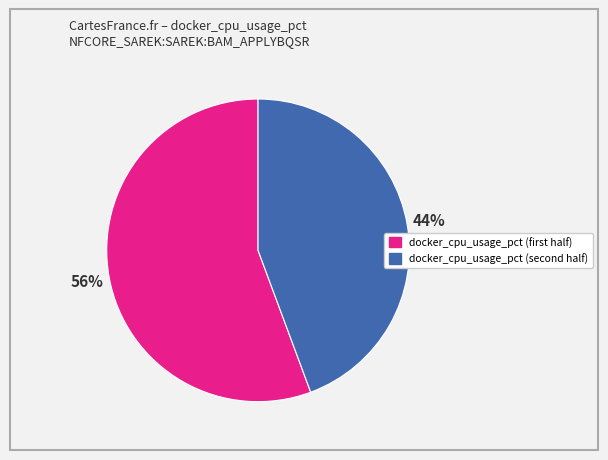

Is there any slice that represents more than half of the pie?

Yes